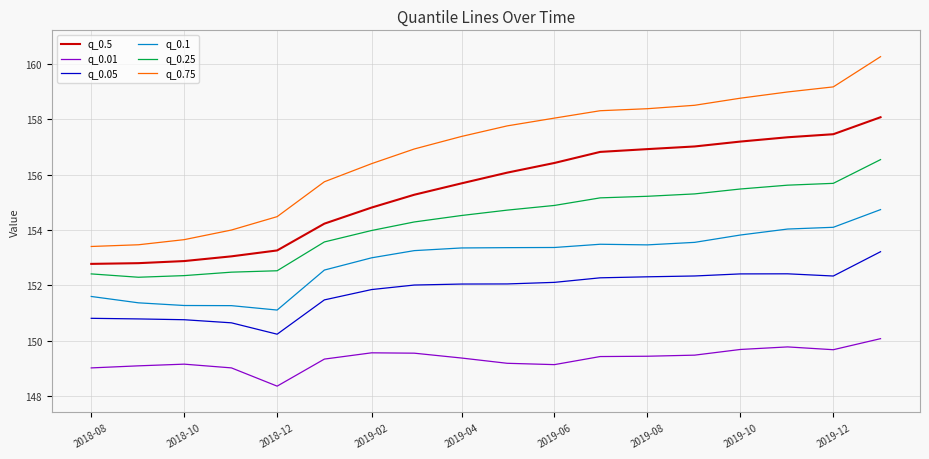

What is the minimum value shown in the chart?

148.4